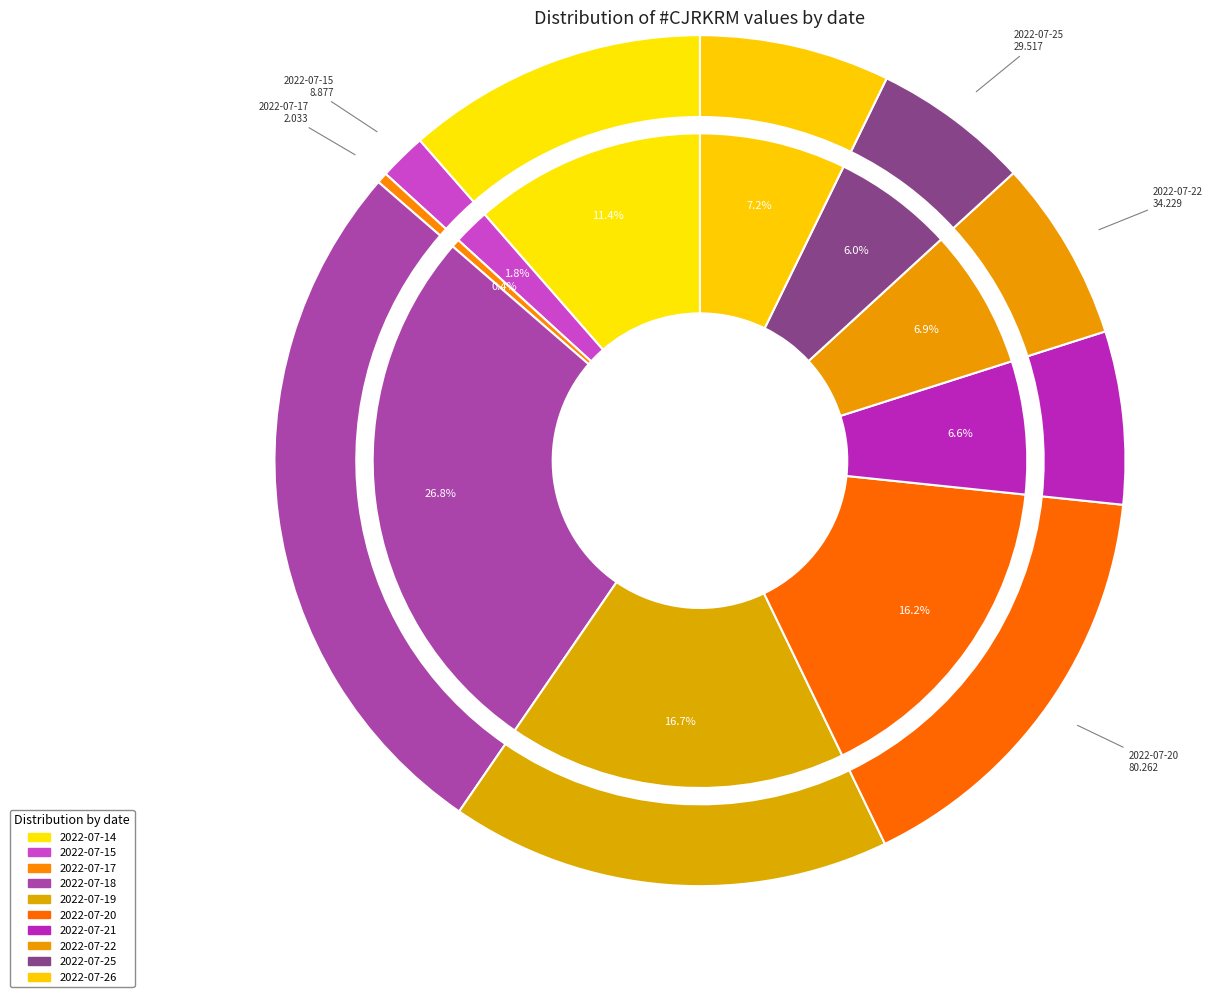

Is it true that 2022-07-18 is 27% of the pie?

True